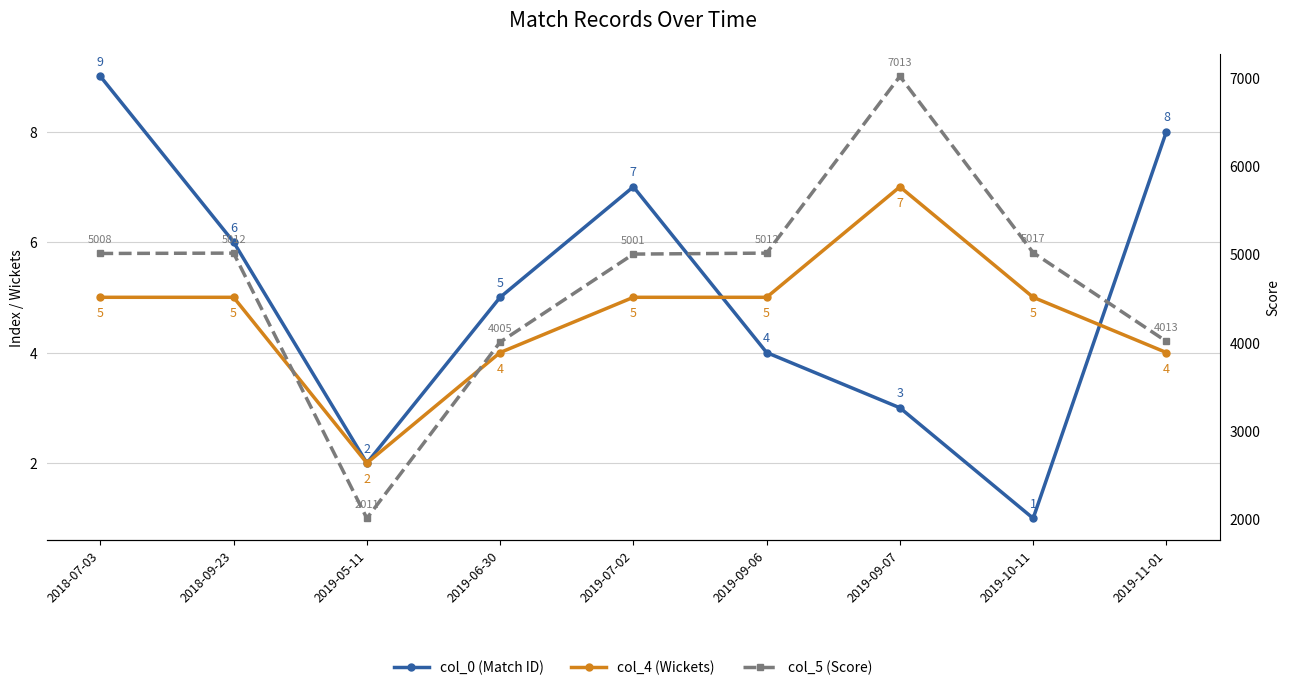

Count the number of data series in this chart.

3